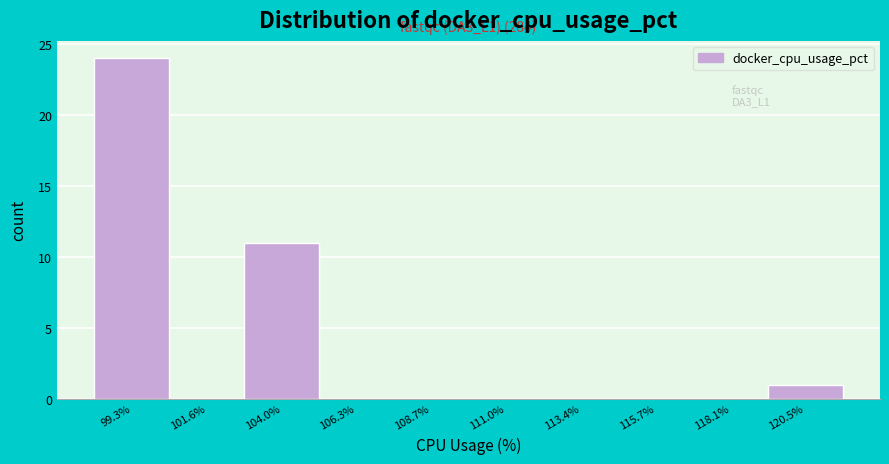

Reading right to left, extract all data points from this chart.

120.5%=1	118.1%=0	115.7%=0	113.4%=0	111.0%=0	108.7%=0	106.3%=0	104.0%=11	101.6%=0	99.3%=24